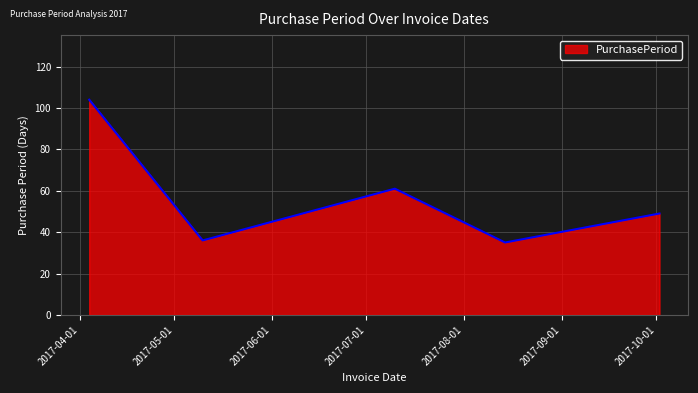

Reading left to right, list all the values displayed in this chart.

104	36	61	35	49